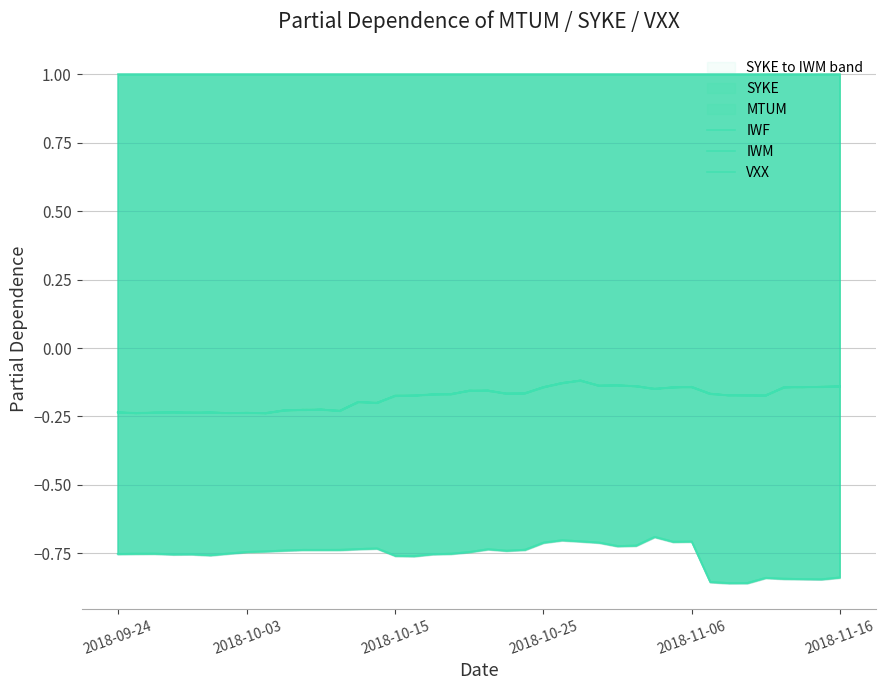

What position from the left is 14?

15